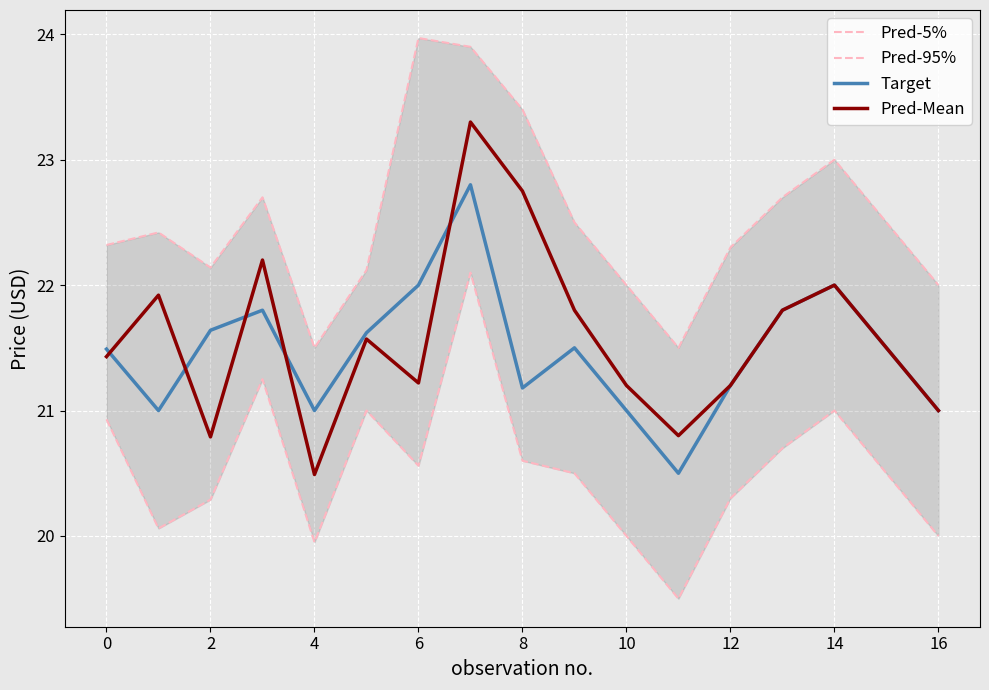

Which series has the largest total across all categories?

Pred-95%